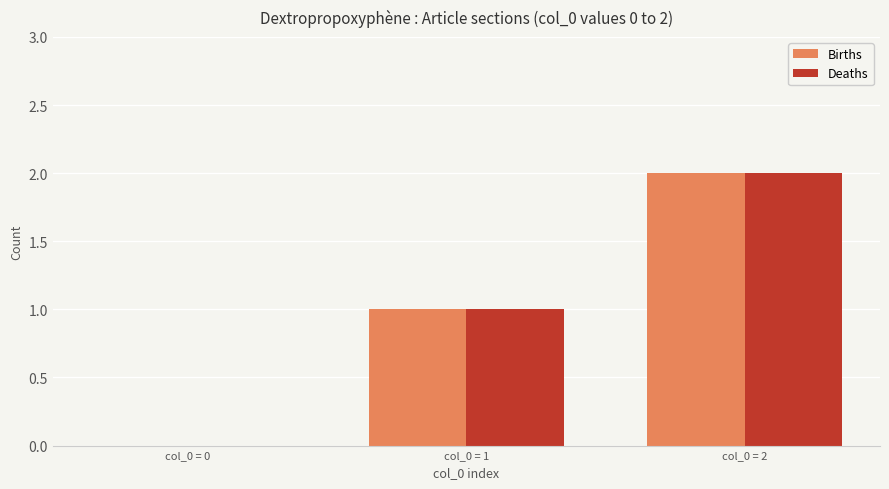

What is the sum of all Deaths values?

3